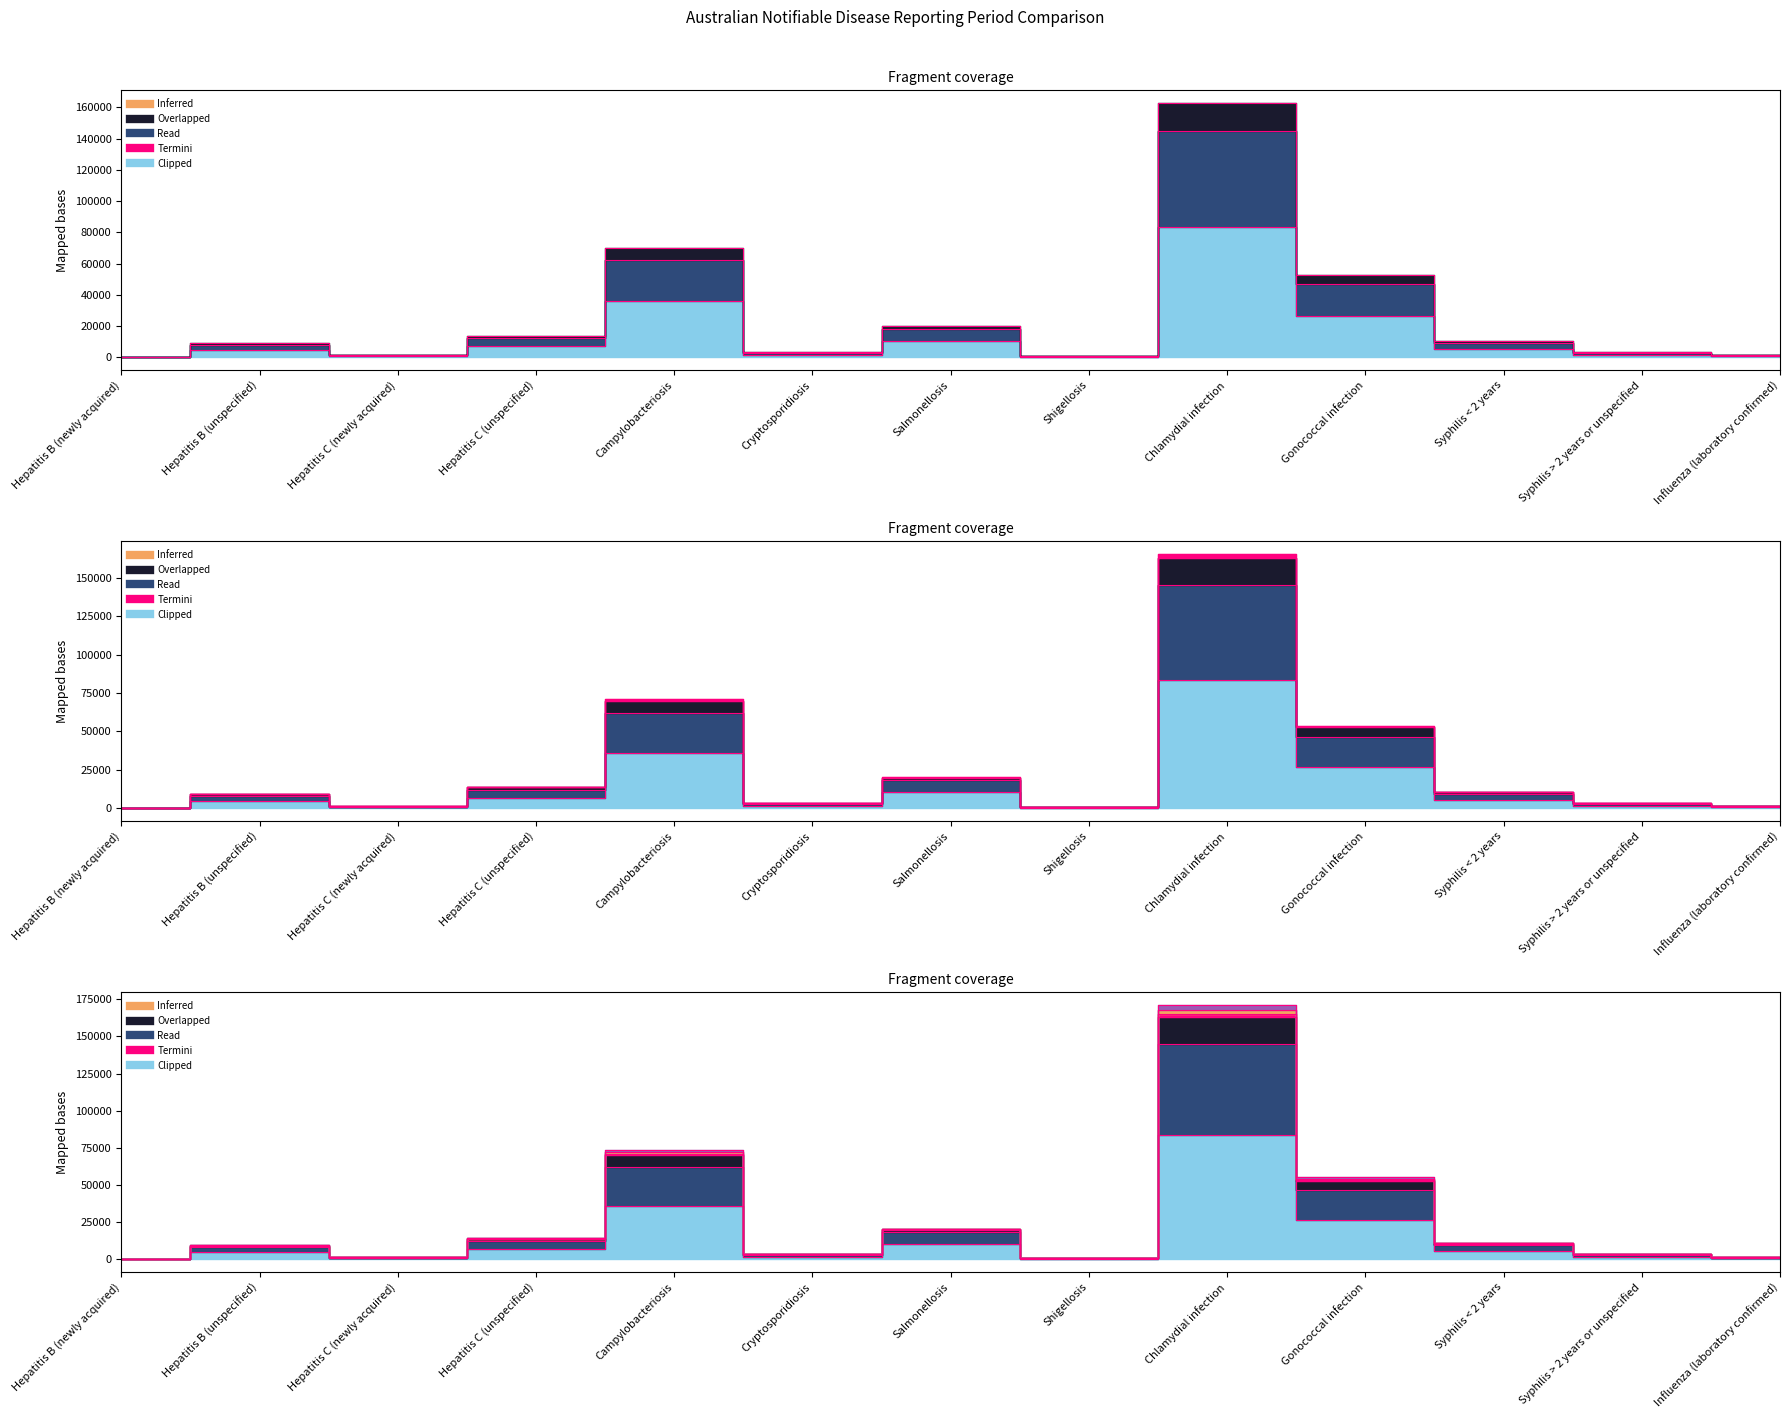

What is the value of the Same period last year point at the 9th from the left?

162792